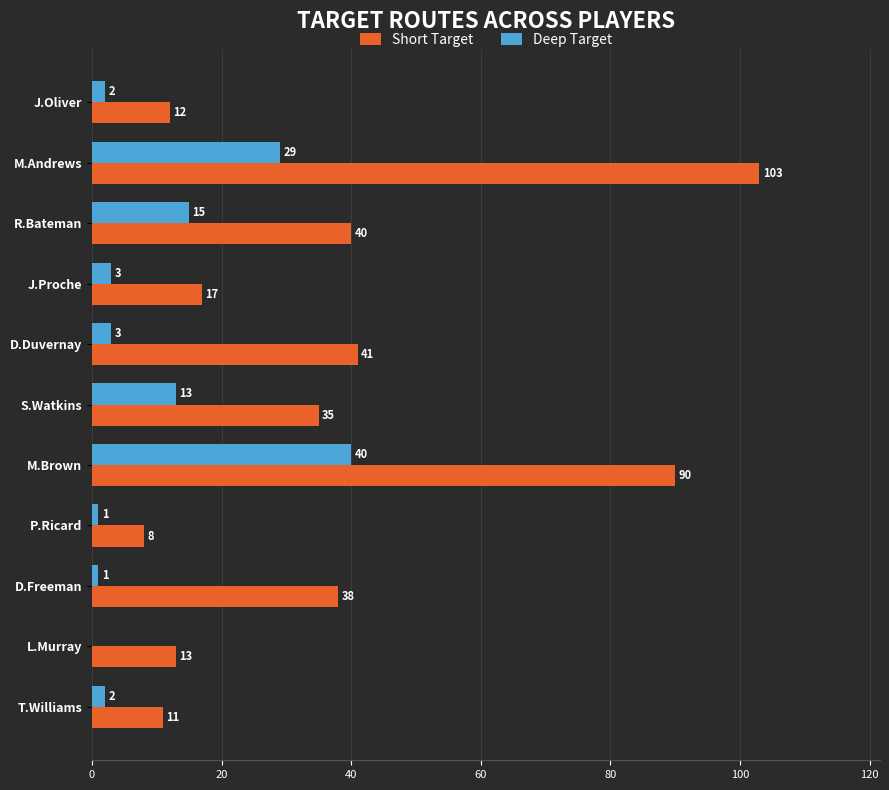

What are all the series names shown in the legend?

Short Target, Deep Target